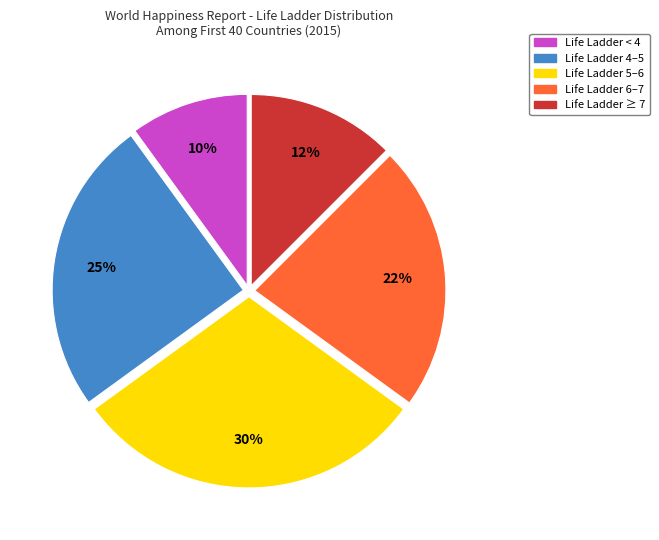

Does any single category account for the majority?

No